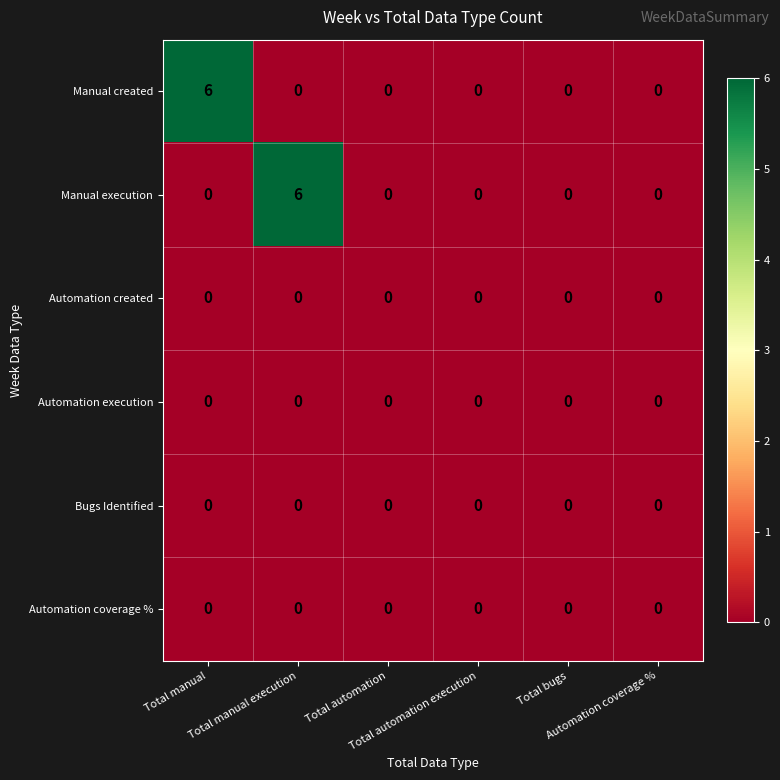

What is the sum of all Manual execution values?

6